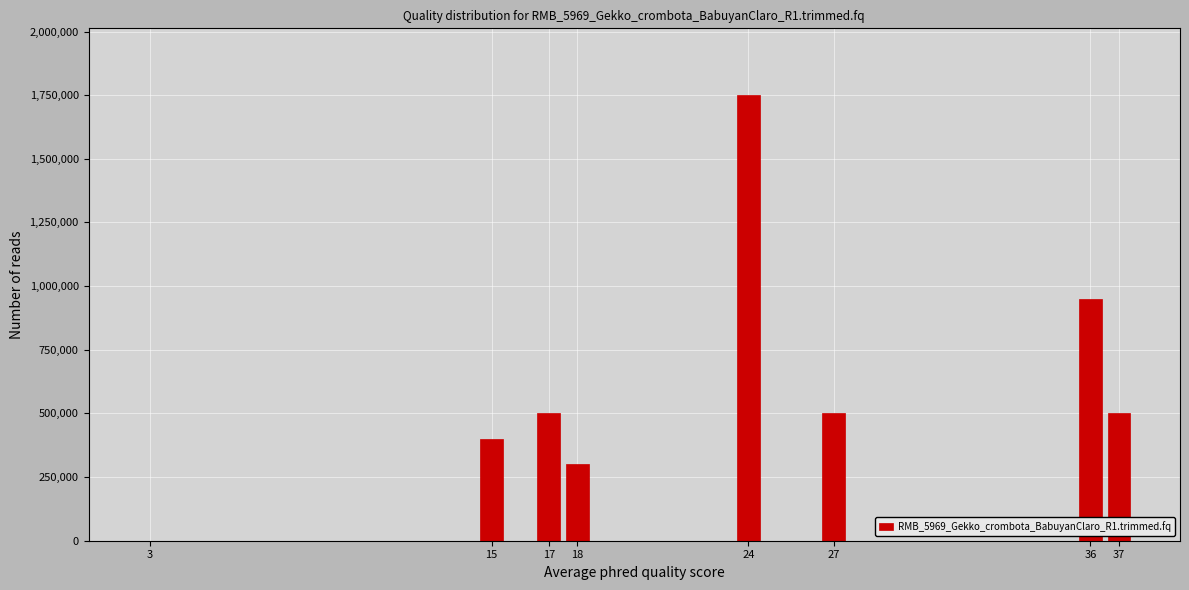

Reading right to left, transcribe all the data shown in this chart.

37=500000	36=950000	27=500000	24=1750000	18=300000	17=500000	15=400000	3=0